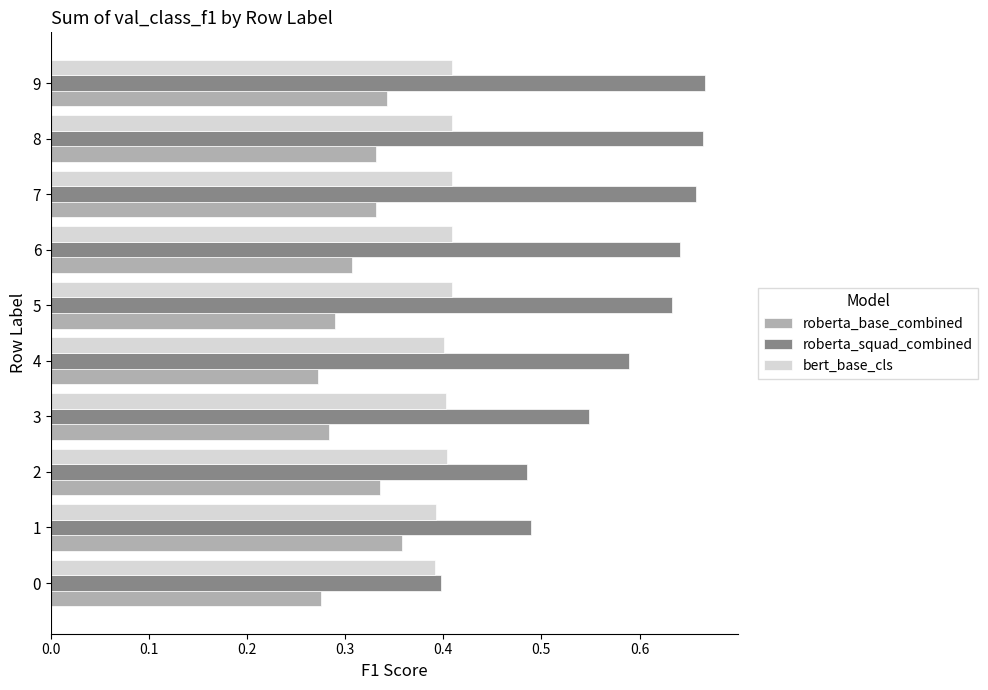

What is the sum of all roberta_squad_combined values?

5.8